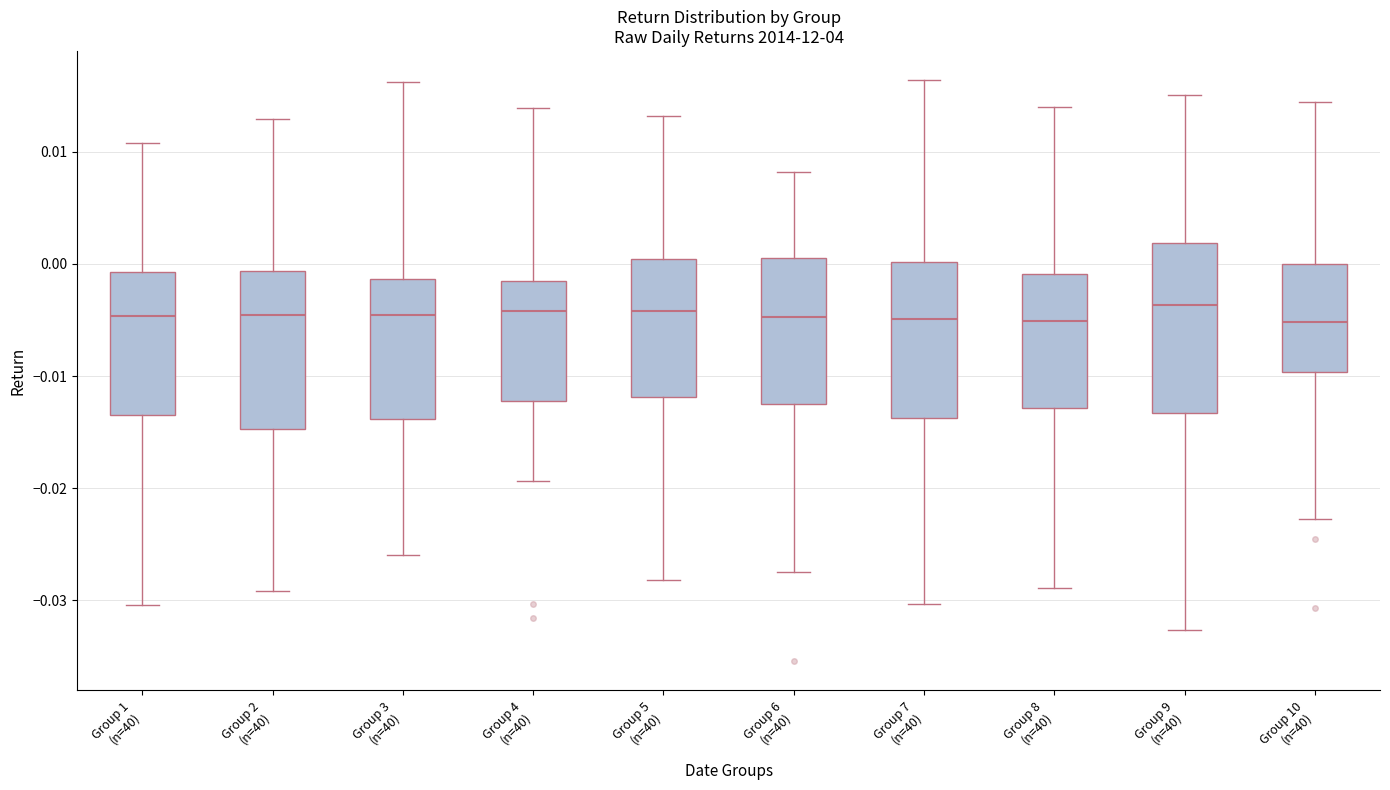

Reading left to right, transcribe this box plot: for each box, give where its median line is, the range the box spans, and where its two whiskers end, as read against the y-axis. The values are not printed on the chart, so give them approximately, as read against the axis.

Group 1 (n=40): median -0.005, box -0.013 to -0.001, whiskers -0.030 to 0.011
Group 2 (n=40): median -0.005, box -0.015 to -0.001, whiskers -0.029 to 0.013
Group 3 (n=40): median -0.005, box -0.014 to -0.001, whiskers -0.026 to 0.016
Group 4 (n=40): median -0.004, box -0.012 to -0.002, whiskers -0.019 to 0.014
Group 5 (n=40): median -0.004, box -0.012 to 0.000, whiskers -0.028 to 0.013
Group 6 (n=40): median -0.005, box -0.012 to 0.001, whiskers -0.027 to 0.008
Group 7 (n=40): median -0.005, box -0.014 to 0.000, whiskers -0.030 to 0.016
Group 8 (n=40): median -0.005, box -0.013 to -0.001, whiskers -0.029 to 0.014
Group 9 (n=40): median -0.004, box -0.013 to 0.002, whiskers -0.033 to 0.015
Group 10 (n=40): median -0.005, box -0.010 to 0.000, whiskers -0.023 to 0.014